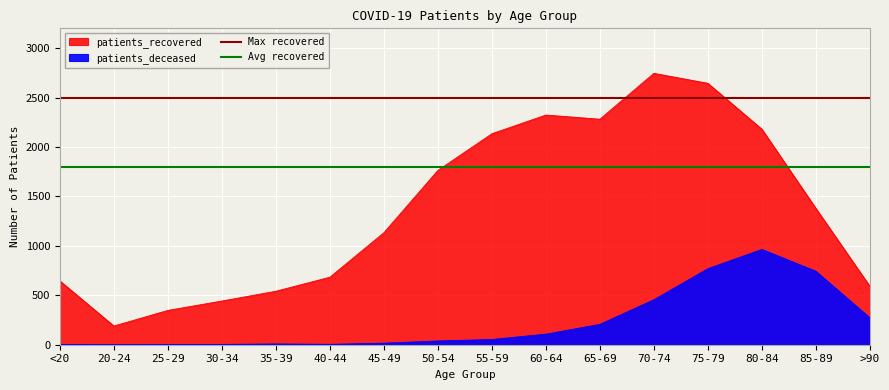

What is the sum of all Avg recovered values?

3600